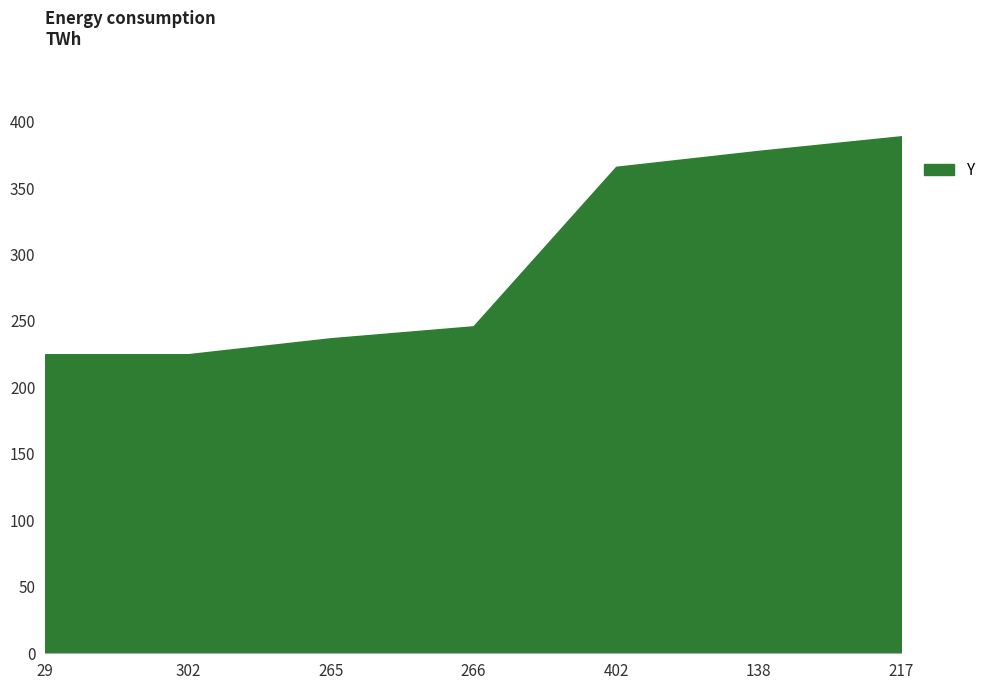

What is the difference between the second highest and minimum values?

153